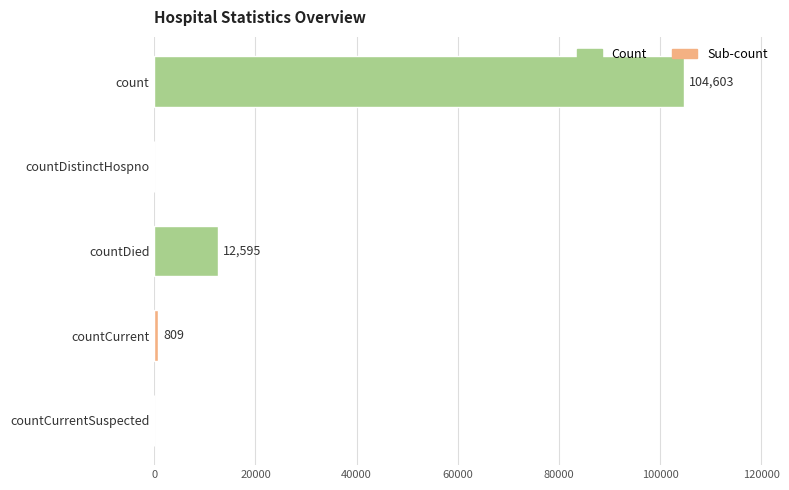

True or false: the data shows -38914 at countDistinctHospno.

False